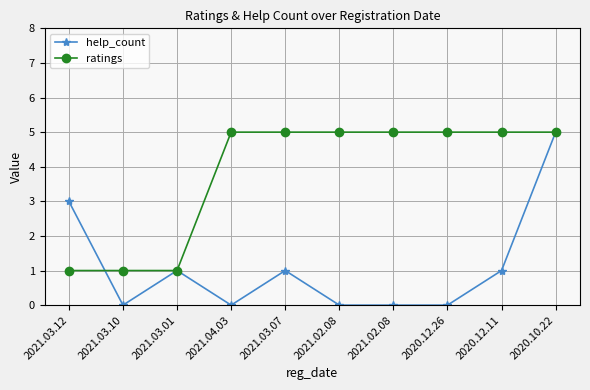

True or false: ratings has a value of 5 at 2020.12.26.

True